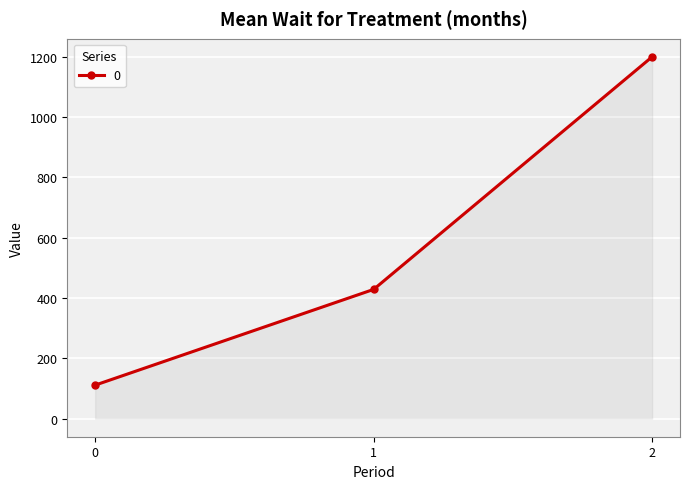

What is the value of the 2nd point from the left?

428.6